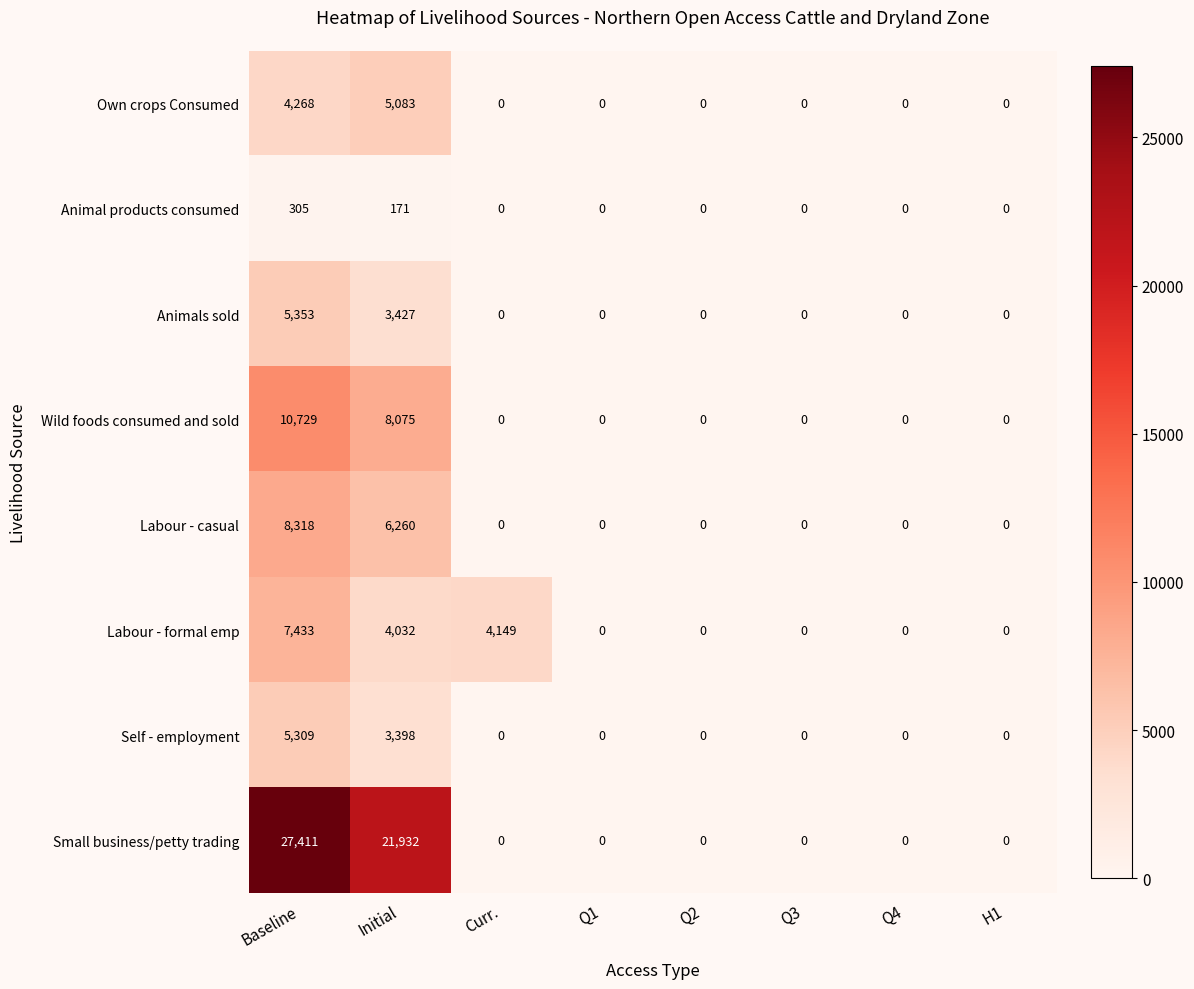

Count the number of categories in the chart.

8